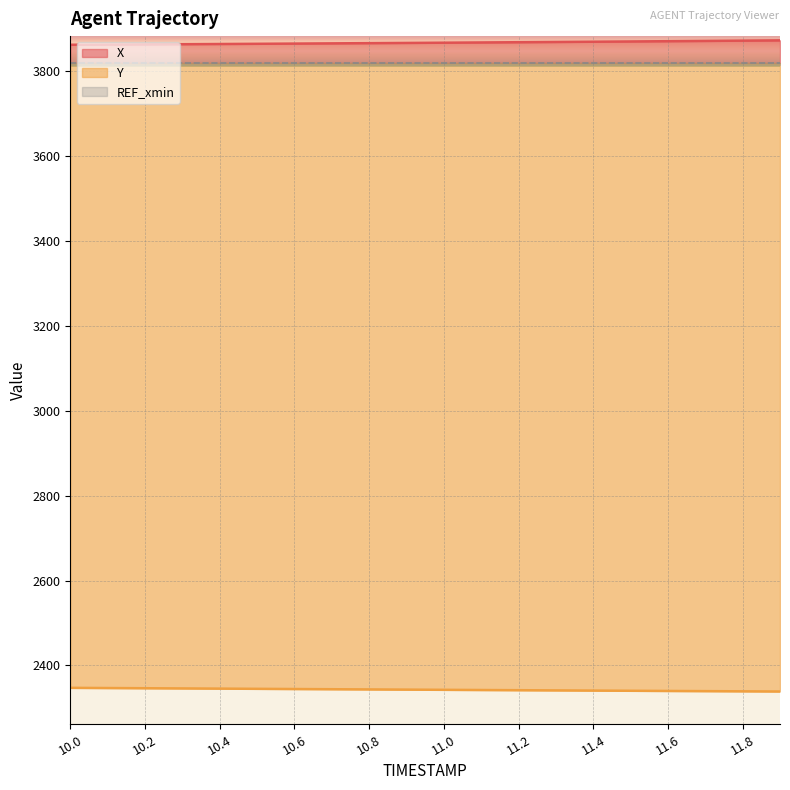

True or false: Y and X cross at least once.

False